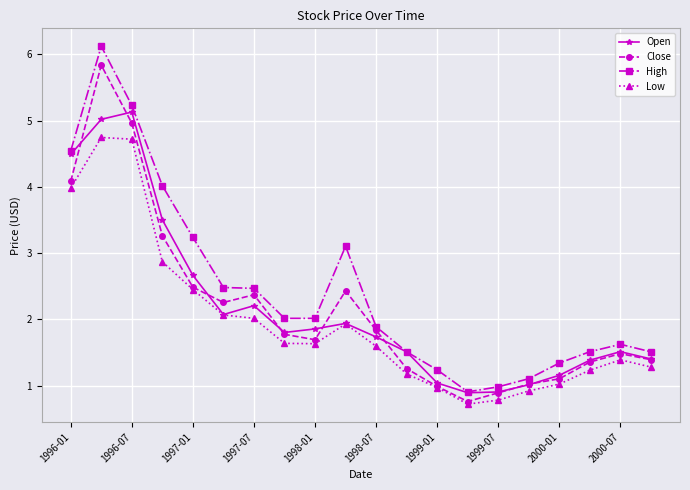

True or false: Low and High intersect in this chart.

False